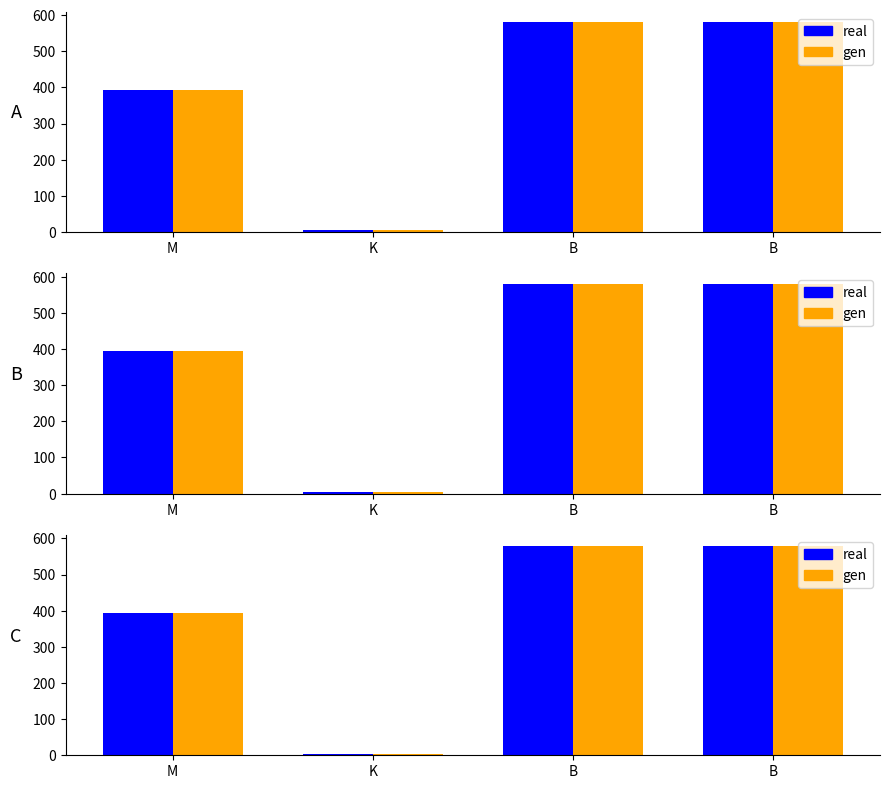

Which category has the highest value in the real series?

B